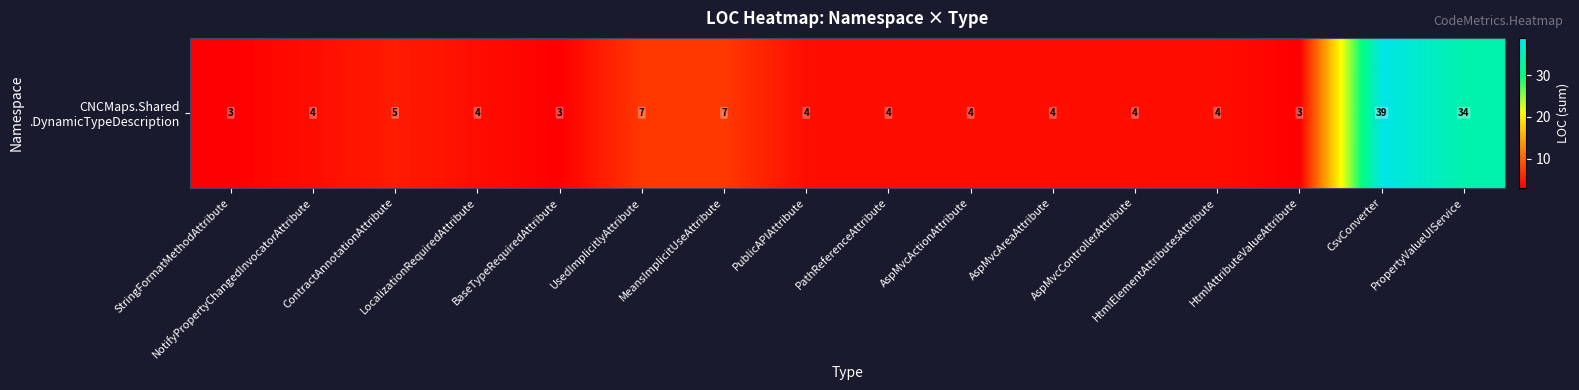

Rank the categories by value from highest to lowest.

CsvConverter, PropertyValueUIService, UsedImplicitlyAttribute, MeansImplicitUseAttribute, ContractAnnotationAttribute, NotifyPropertyChangedInvocatorAttribute, LocalizationRequiredAttribute, PublicAPIAttribute, PathReferenceAttribute, AspMvcActionAttribute, AspMvcAreaAttribute, AspMvcControllerAttribute, HtmlElementAttributesAttribute, StringFormatMethodAttribute, BaseTypeRequiredAttribute, HtmlAttributeValueAttribute